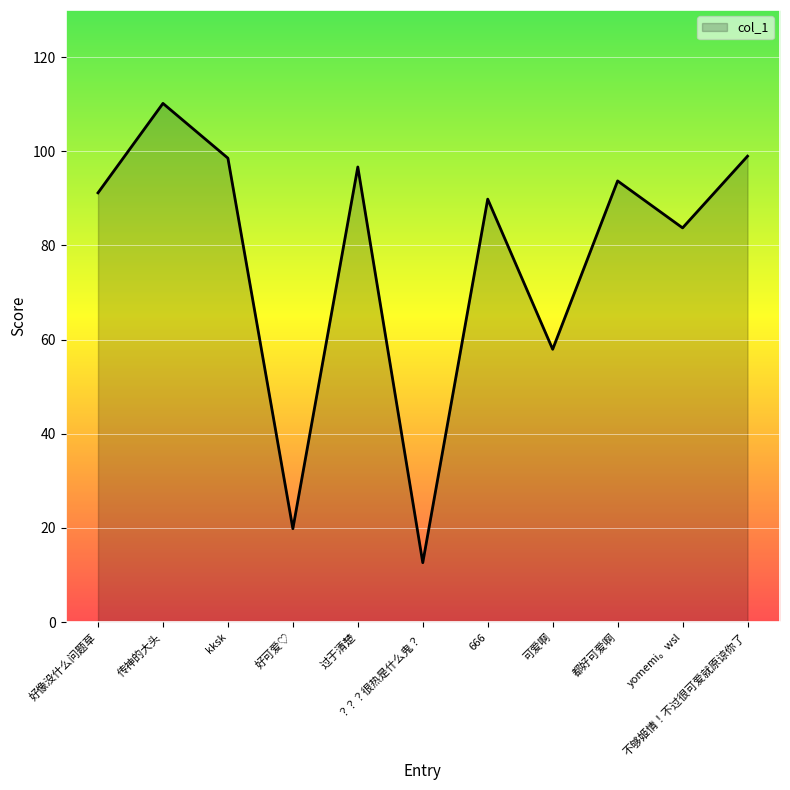

Read the value at kksk.

98.5